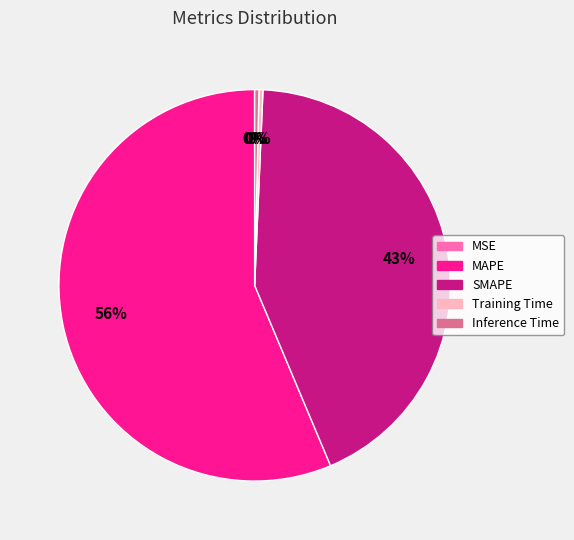

What is the largest slice in the pie chart?

MAPE